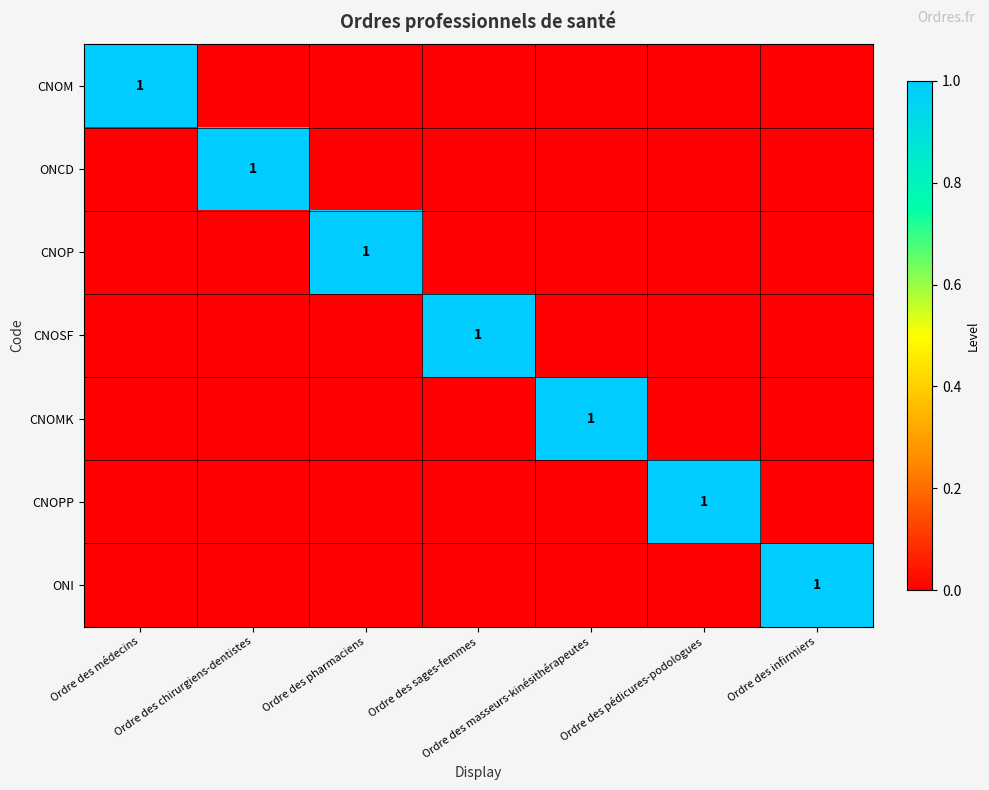

At Ordre des masseurs-kinésithérapeutes, list the series in order from smallest to largest.

CNOM, ONCD, CNOP, CNOSF, CNOPP, ONI, CNOMK